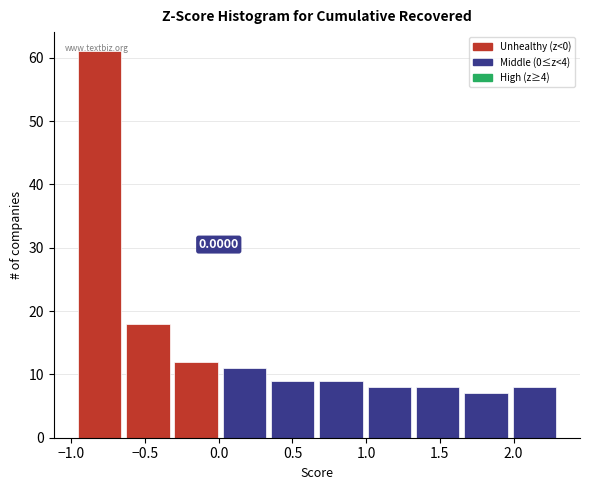

Which range on the x-axis has the tallest bar?

-0.95 to -0.65